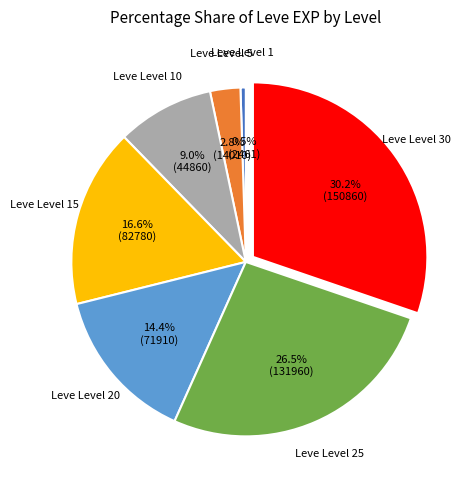

Is there any slice that represents more than half of the pie?

No